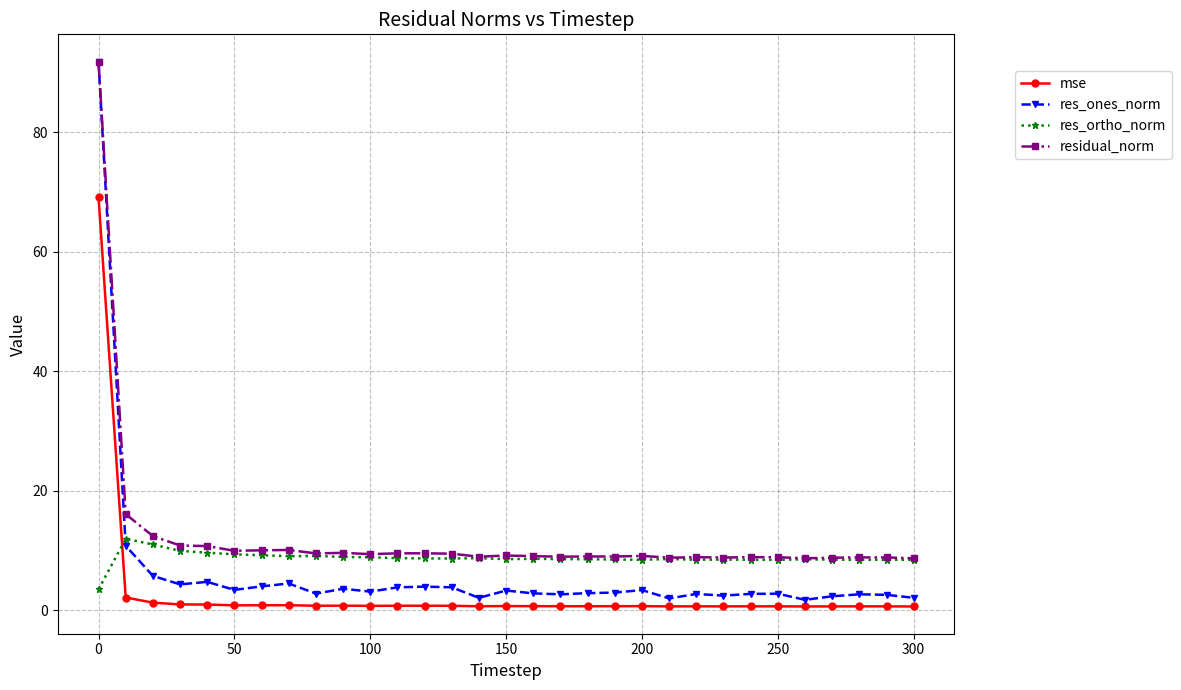

True or false: res_ones_norm has more than 0 interior local peaks.

True